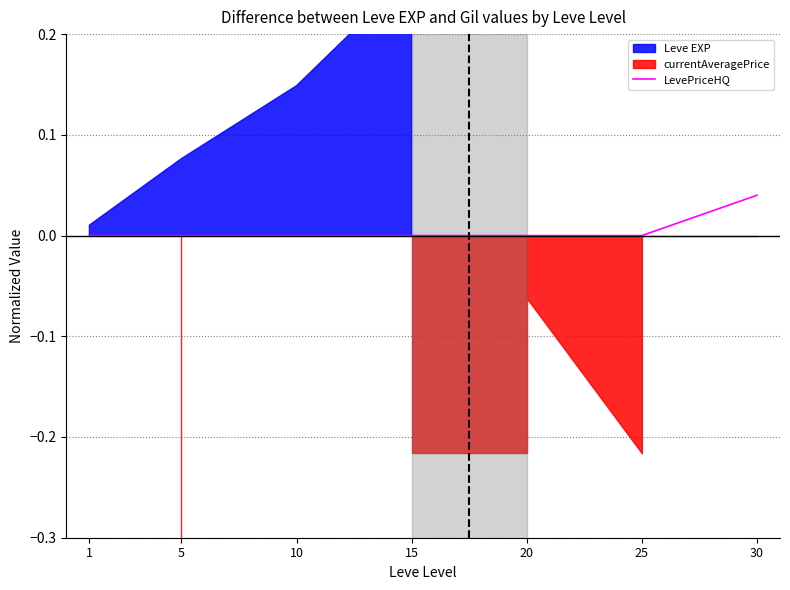

The LevePriceHQ series shows 0.0 at 5. True or false?

True